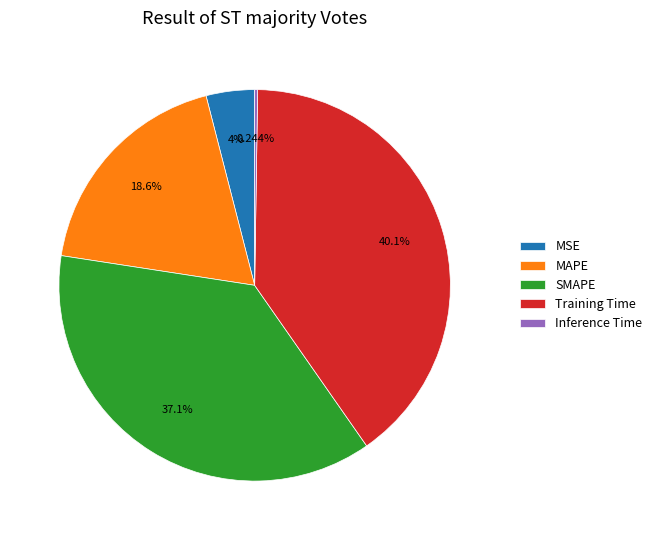

Which slice is the largest?

Training Time